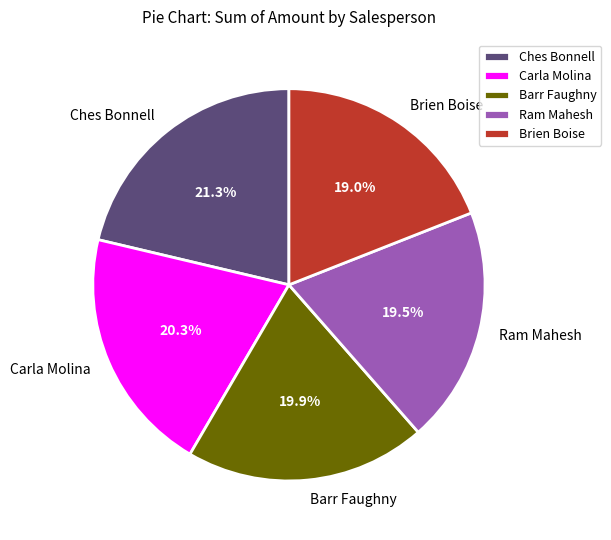

True or false: Carla Molina accounts for 15% of the total.

False